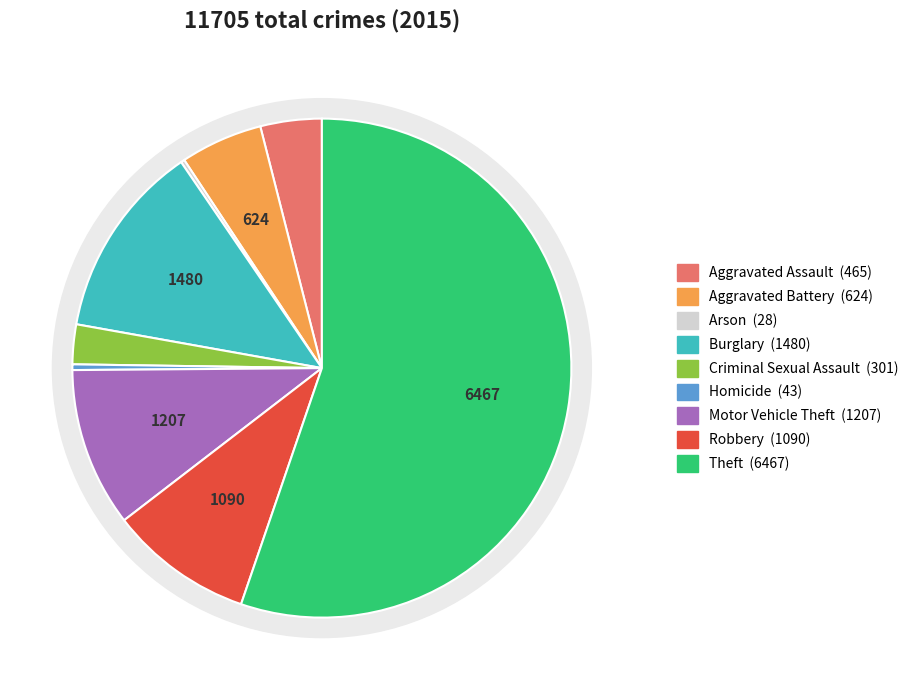

Which slice represents more than half of the pie?

Theft